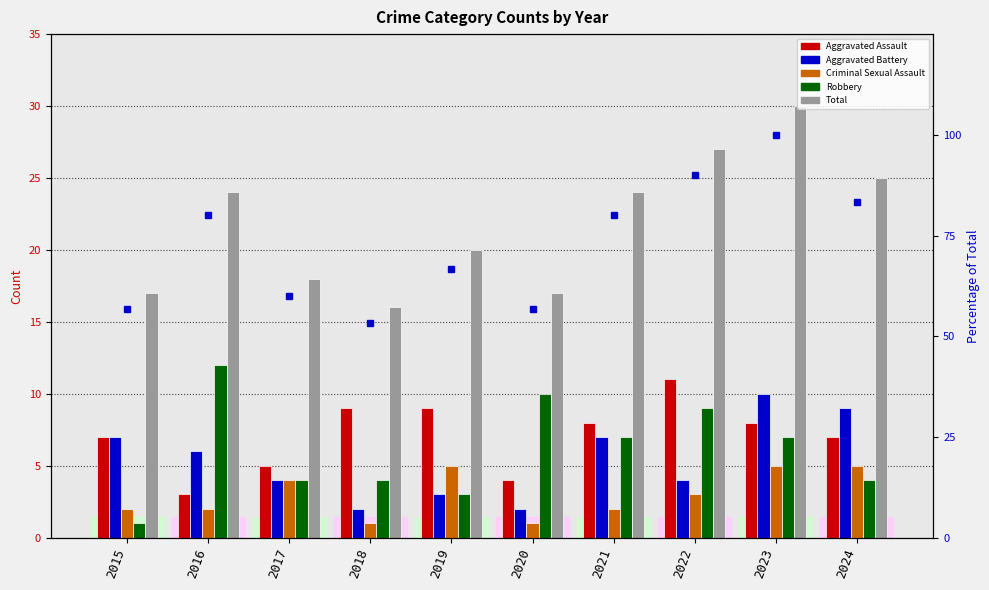

At which label does Criminal Sexual Assault reach its peak?

2019